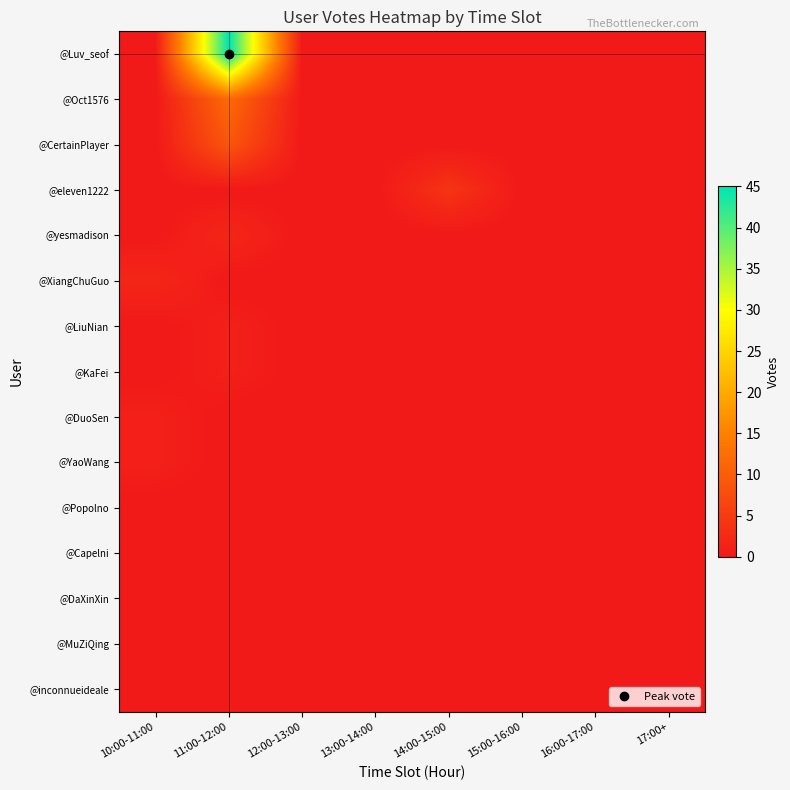

Reading left to right, extract all data points from this chart.

@Luv_seof: 10:00-11:00=0	11:00-12:00=45	12:00-13:00=0	13:00-14:00=0	14:00-15:00=0	15:00-16:00=0	16:00-17:00=0	17:00+=0
@Oct1576: 10:00-11:00=0	11:00-12:00=12	12:00-13:00=0	13:00-14:00=0	14:00-15:00=0	15:00-16:00=0	16:00-17:00=0	17:00+=0
@CertainPlayer: 10:00-11:00=0	11:00-12:00=9	12:00-13:00=0	13:00-14:00=0	14:00-15:00=0	15:00-16:00=0	16:00-17:00=0	17:00+=0
@eleven1222: 10:00-11:00=0	11:00-12:00=0	12:00-13:00=0	13:00-14:00=0	14:00-15:00=4	15:00-16:00=0	16:00-17:00=0	17:00+=0
@yesmadison: 10:00-11:00=0	11:00-12:00=2	12:00-13:00=0	13:00-14:00=0	14:00-15:00=0	15:00-16:00=0	16:00-17:00=0	17:00+=0
@XiangChuGuo: 10:00-11:00=2	11:00-12:00=0	12:00-13:00=0	13:00-14:00=0	14:00-15:00=0	15:00-16:00=0	16:00-17:00=0	17:00+=0
@LiuNian: 10:00-11:00=0	11:00-12:00=1	12:00-13:00=0	13:00-14:00=0	14:00-15:00=0	15:00-16:00=0	16:00-17:00=0	17:00+=0
@KaFei: 10:00-11:00=0	11:00-12:00=1	12:00-13:00=0	13:00-14:00=0	14:00-15:00=0	15:00-16:00=0	16:00-17:00=0	17:00+=0
@DuoSen: 10:00-11:00=1	11:00-12:00=0	12:00-13:00=0	13:00-14:00=0	14:00-15:00=0	15:00-16:00=0	16:00-17:00=0	17:00+=0
@YaoWang: 10:00-11:00=1	11:00-12:00=0	12:00-13:00=0	13:00-14:00=0	14:00-15:00=0	15:00-16:00=0	16:00-17:00=0	17:00+=0
@Popolno: 10:00-11:00=0	11:00-12:00=0	12:00-13:00=0	13:00-14:00=0	14:00-15:00=0	15:00-16:00=0	16:00-17:00=0	17:00+=0
@Capelni: 10:00-11:00=0	11:00-12:00=0	12:00-13:00=0	13:00-14:00=0	14:00-15:00=0	15:00-16:00=0	16:00-17:00=0	17:00+=0
@DaXinXin: 10:00-11:00=0	11:00-12:00=0	12:00-13:00=0	13:00-14:00=0	14:00-15:00=0	15:00-16:00=0	16:00-17:00=0	17:00+=0
@MuZiQing: 10:00-11:00=0	11:00-12:00=0	12:00-13:00=0	13:00-14:00=0	14:00-15:00=0	15:00-16:00=0	16:00-17:00=0	17:00+=0
@inconnueideale: 10:00-11:00=0	11:00-12:00=0	12:00-13:00=0	13:00-14:00=0	14:00-15:00=0	15:00-16:00=0	16:00-17:00=0	17:00+=0